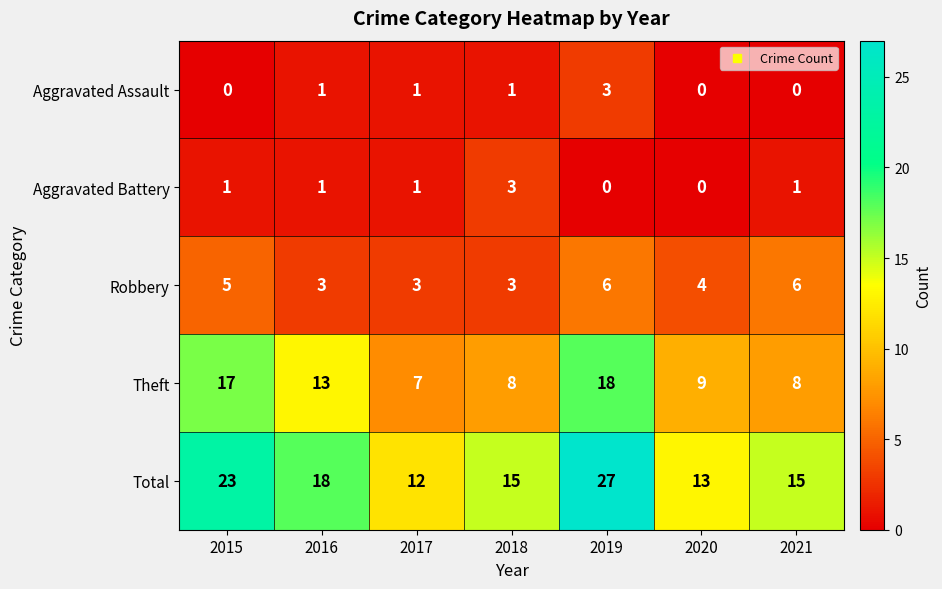

Which series has the largest total across all categories?

Total